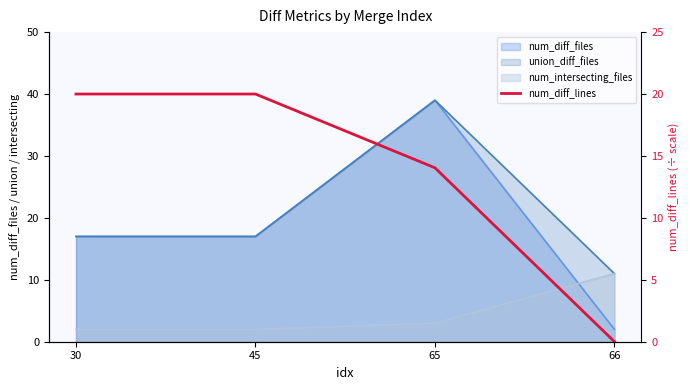

How many lines are shown in the chart?

1